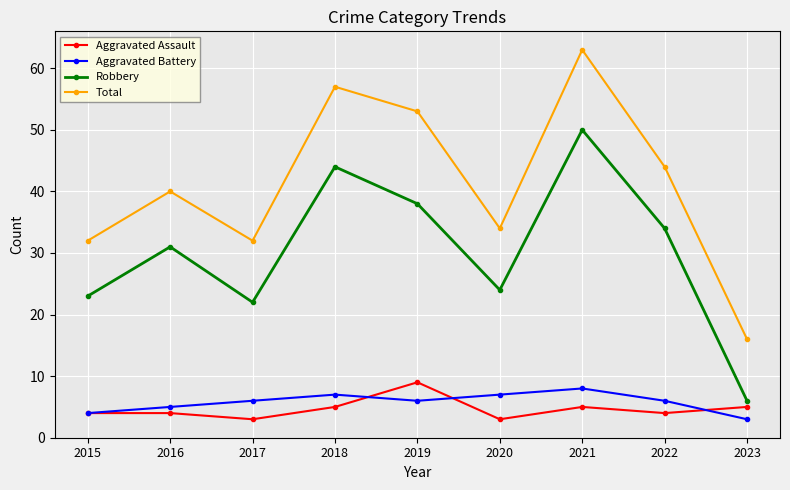

At how many categories does at least one series exceed 30?

8